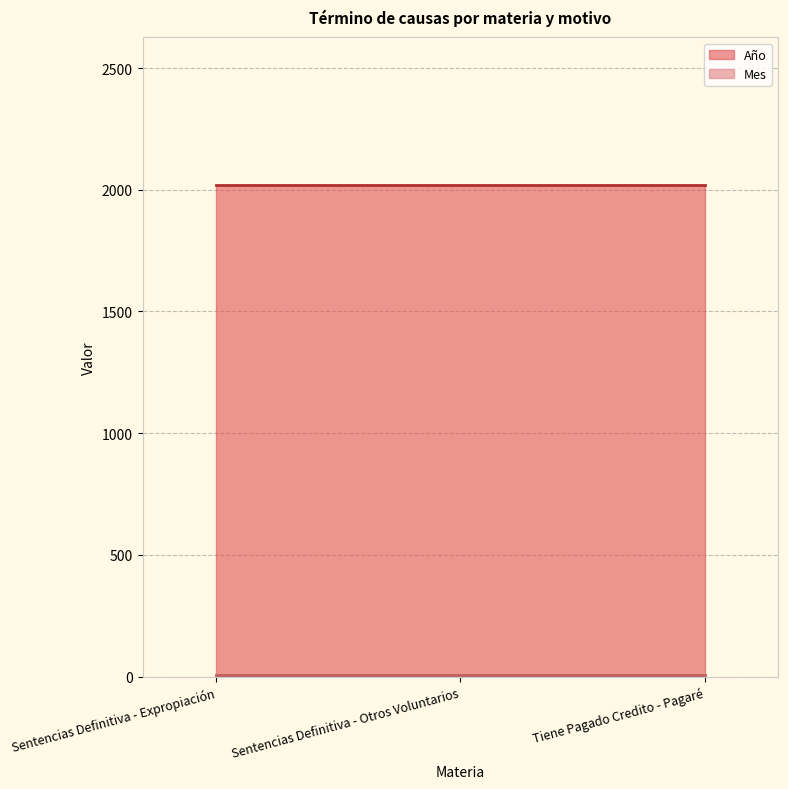

What is the sum of all Año values?

6060